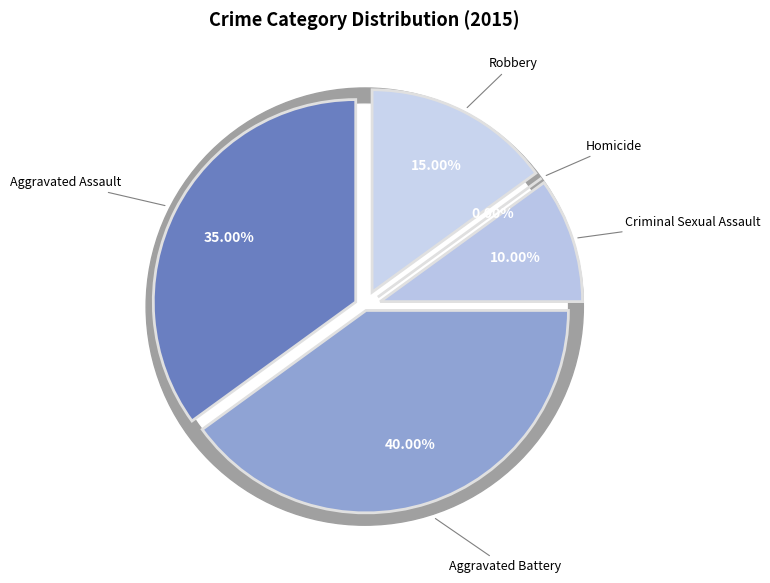

What is the total percentage of Criminal Sexual Assault and Robbery?

25.0%